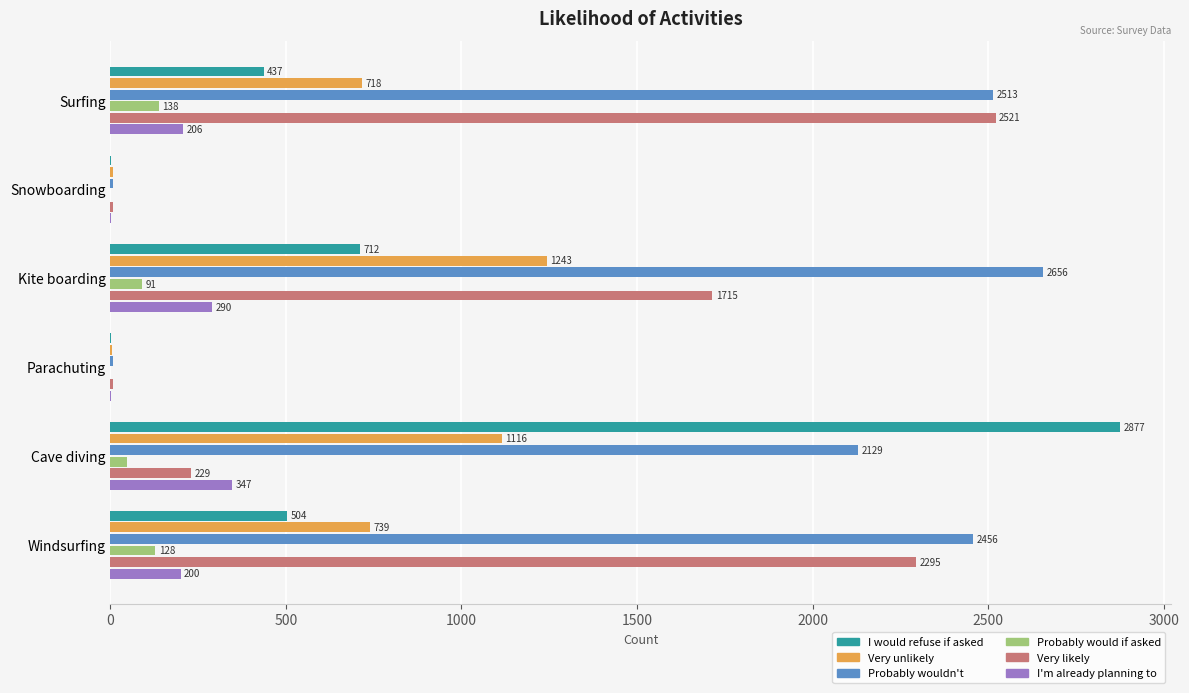

True or false: I would refuse if asked has a value of 159.8 at Kite boarding.

False